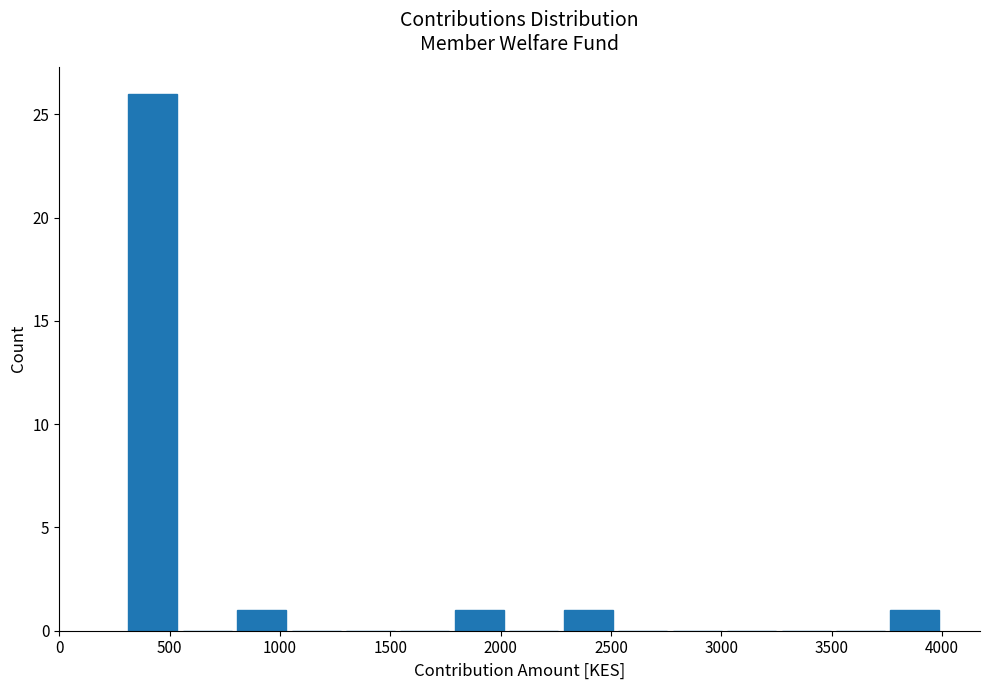

How tall is the bar that spans 1800 to 2050 on the x-axis? Neither the bar edges nor the heights are printed on the chart, so give them approximately, as read against the axes.

1